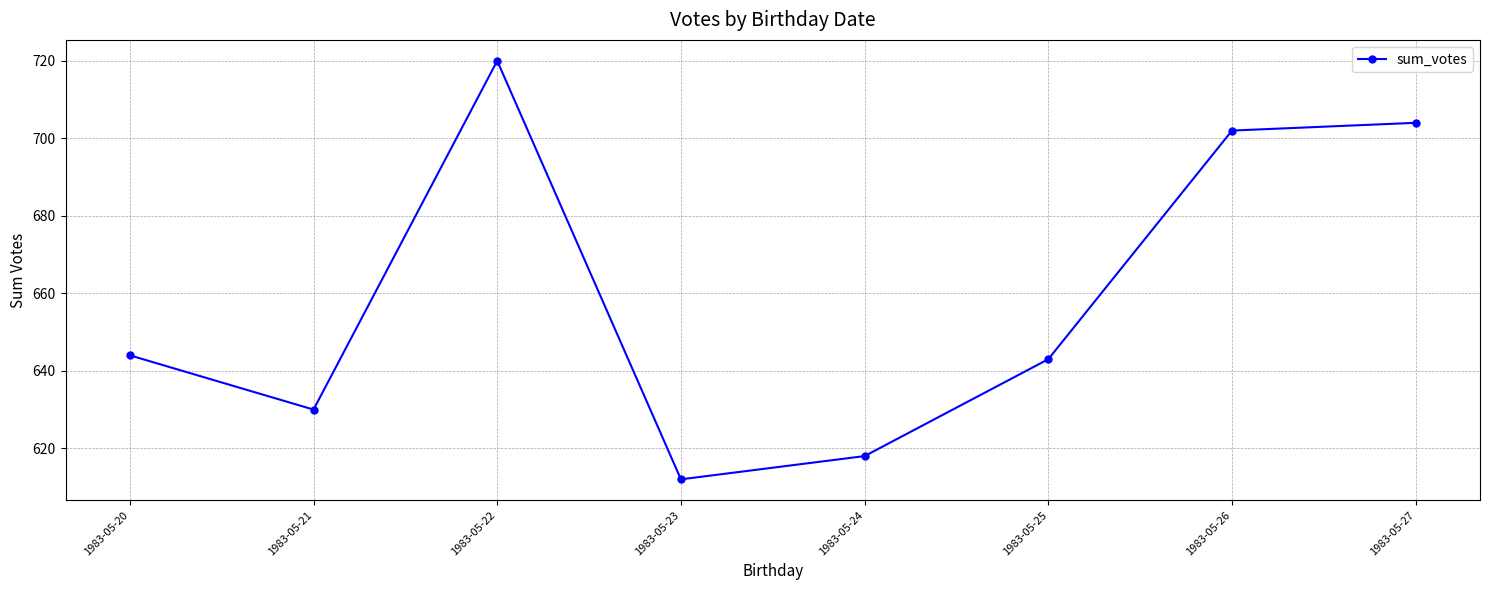

The chart shows a value of 1121 at 1983-05-20. True or false?

False